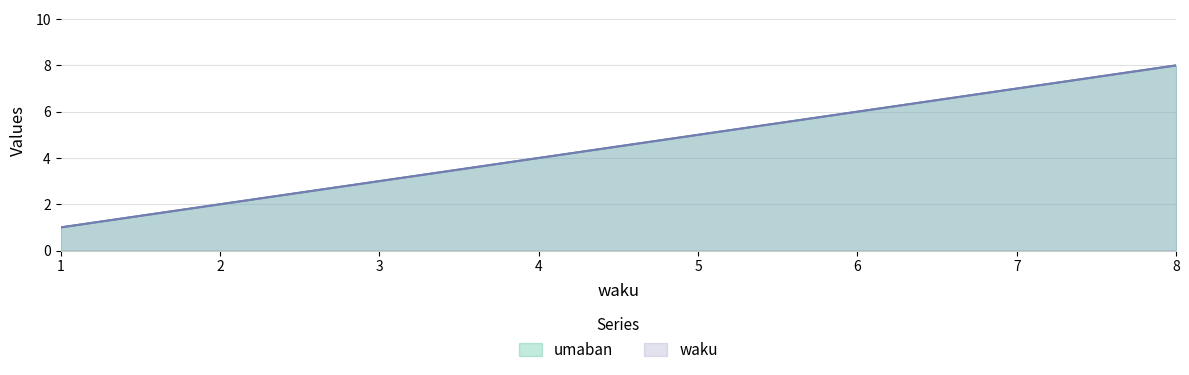

Is it true that umaban equals 5 at 3?

False